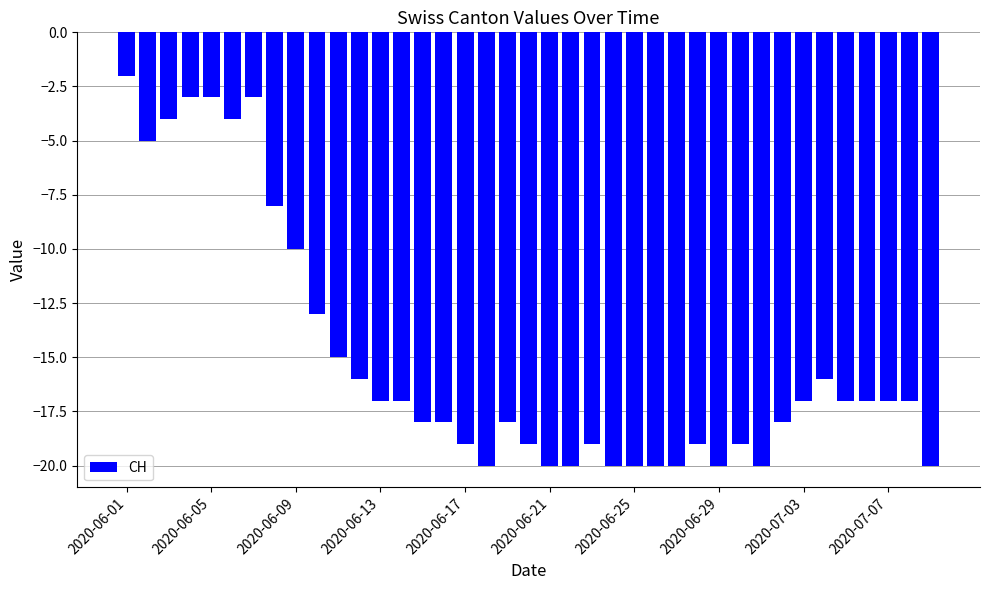

What is the average value?

-15